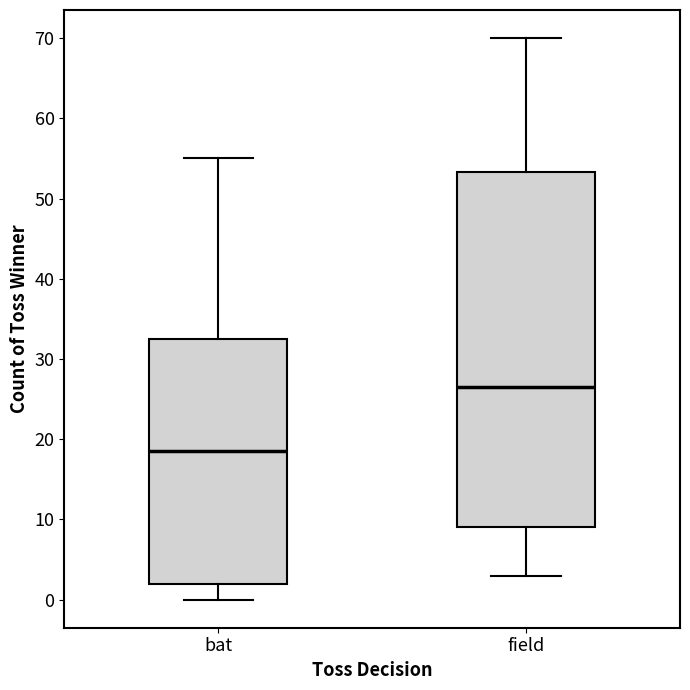

Which box has the lowest median line?

bat